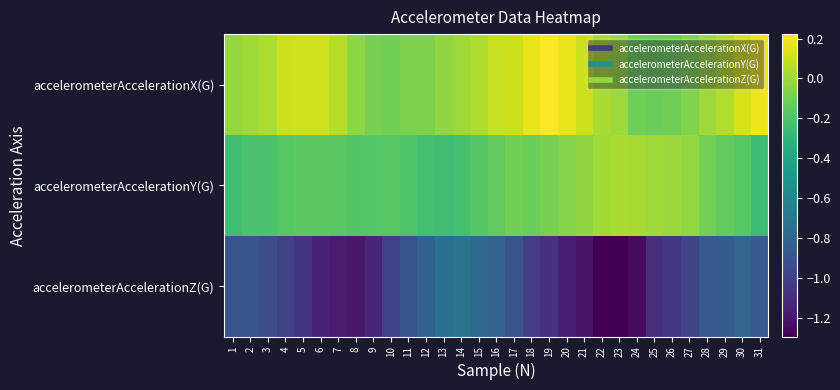

Which label corresponds to the largest value in the chart?

19